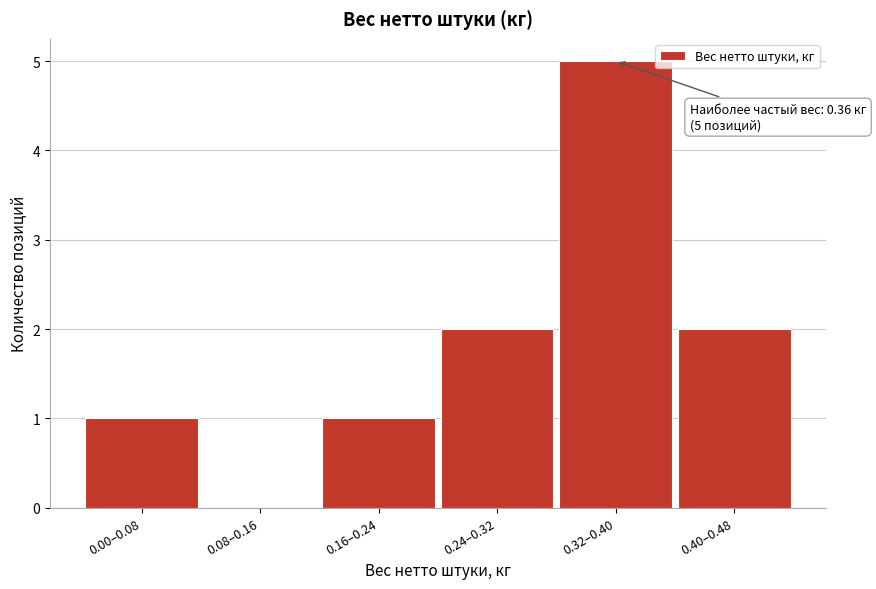

Reading left to right, extract all data points from this chart.

0.00–0.08=1	0.08–0.16=0	0.16–0.24=1	0.24–0.32=2	0.32–0.40=5	0.40–0.48=2